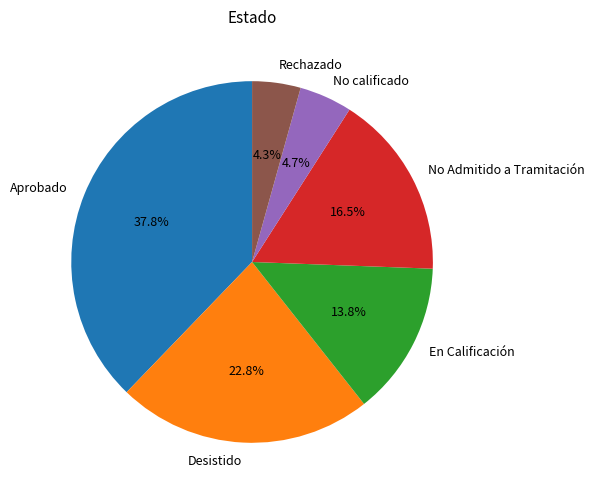

Between No Admitido a Tramitación and En Calificación, which is larger?

No Admitido a Tramitación